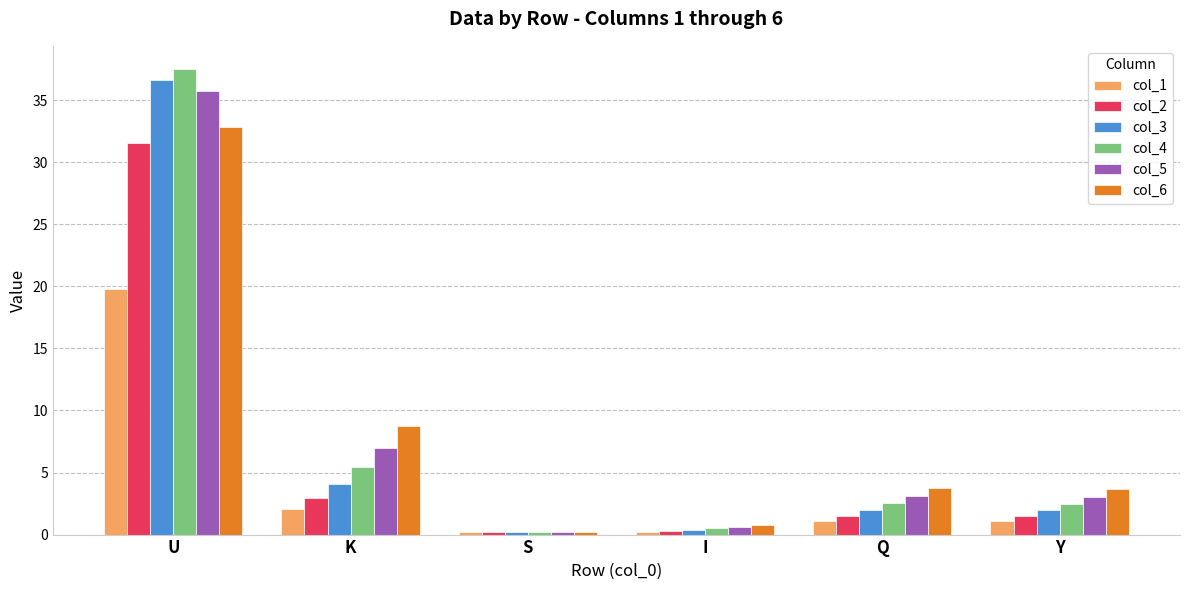

Is the value of col_3 at U greater than the value of col_2 at S?

Yes